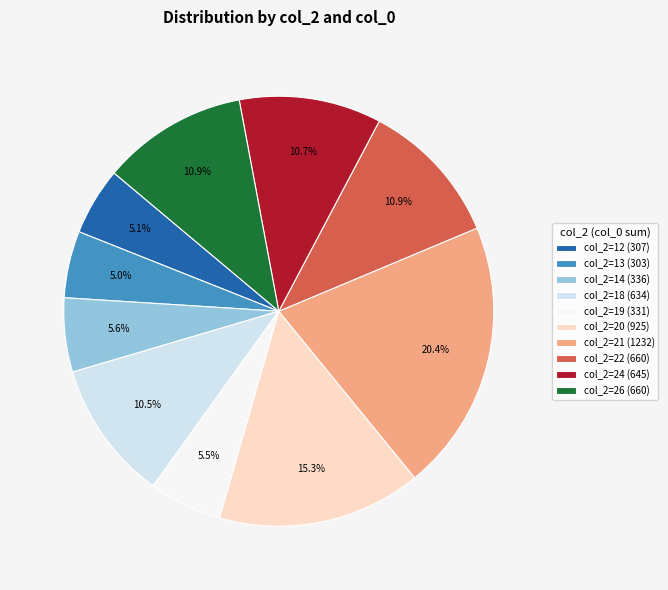

Which has a higher value, col_2=22 (660) or col_2=19 (331)?

col_2=22 (660)